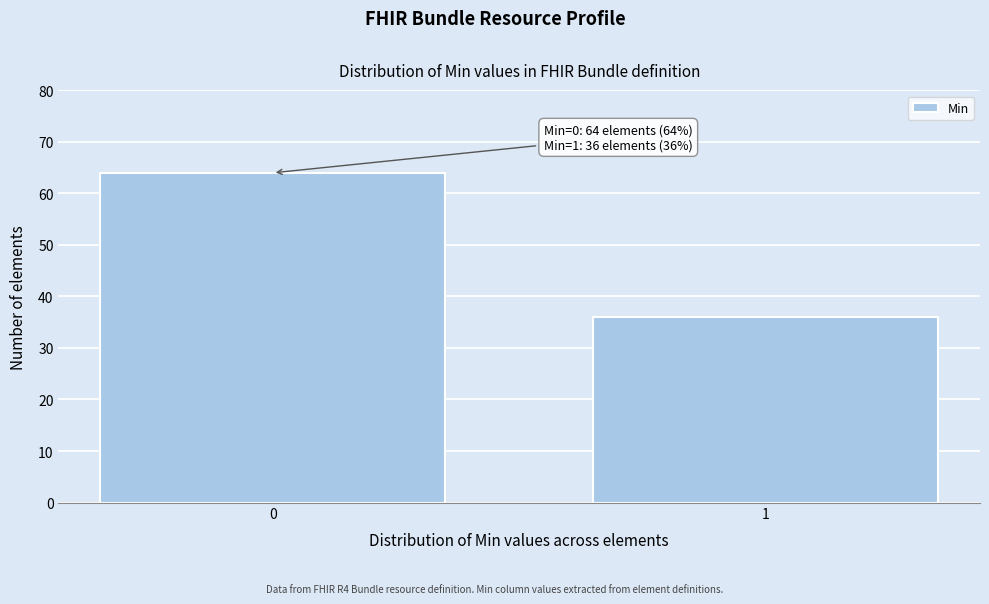

Reading left to right, list all the values displayed in this chart.

0=64	1=36